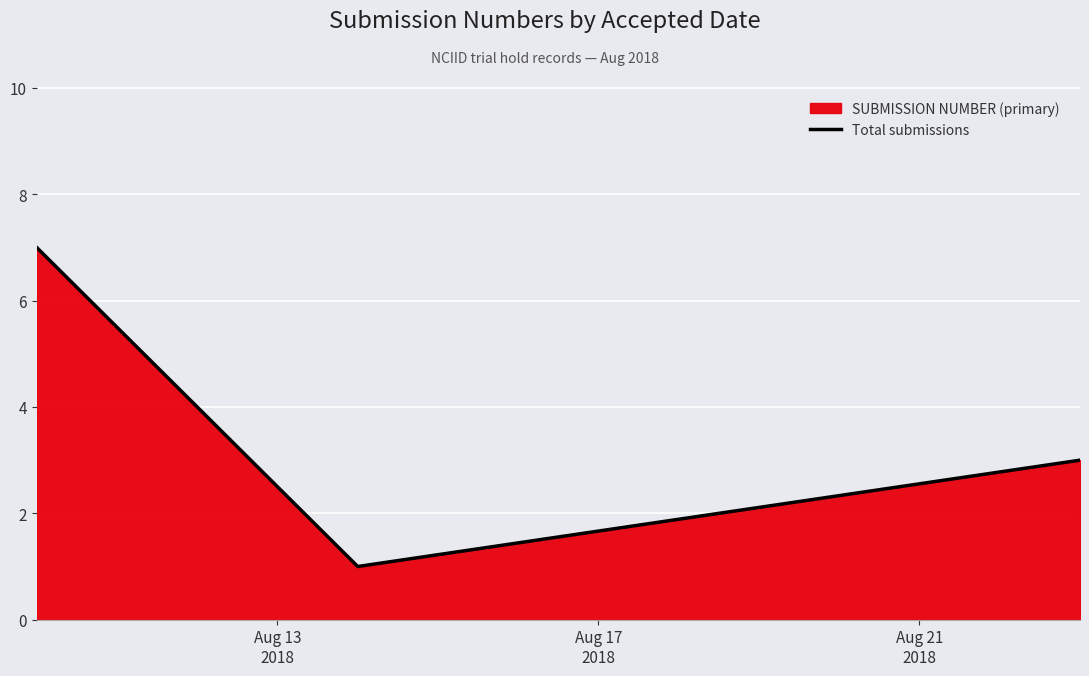

What is the maximum value shown in the chart?

7.0